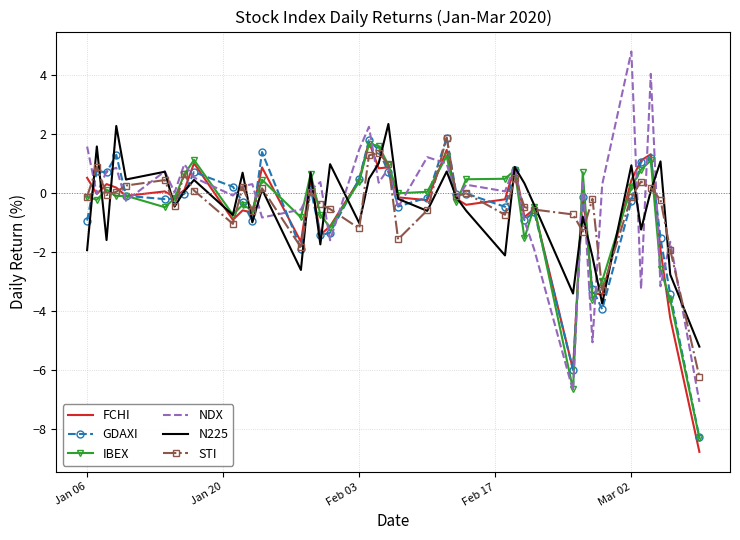

What is the maximum value shown in the chart?

4.8